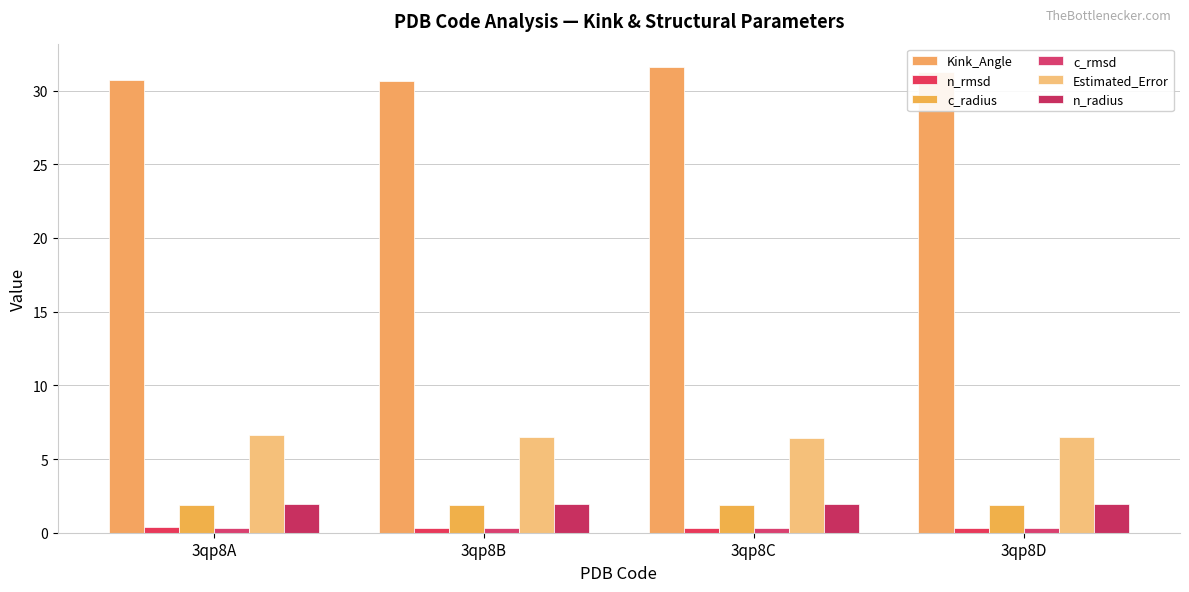

What is the difference between the highest and lowest values at 3qp8C?

31.3